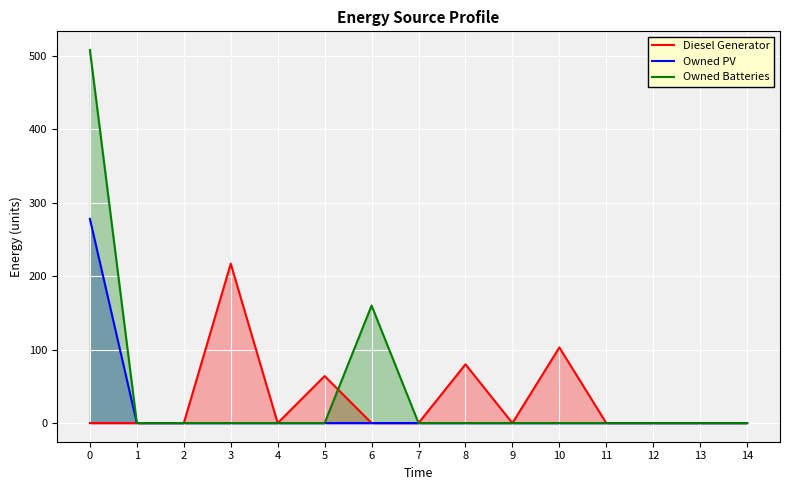

How many positive values does the Owned PV series have?

1